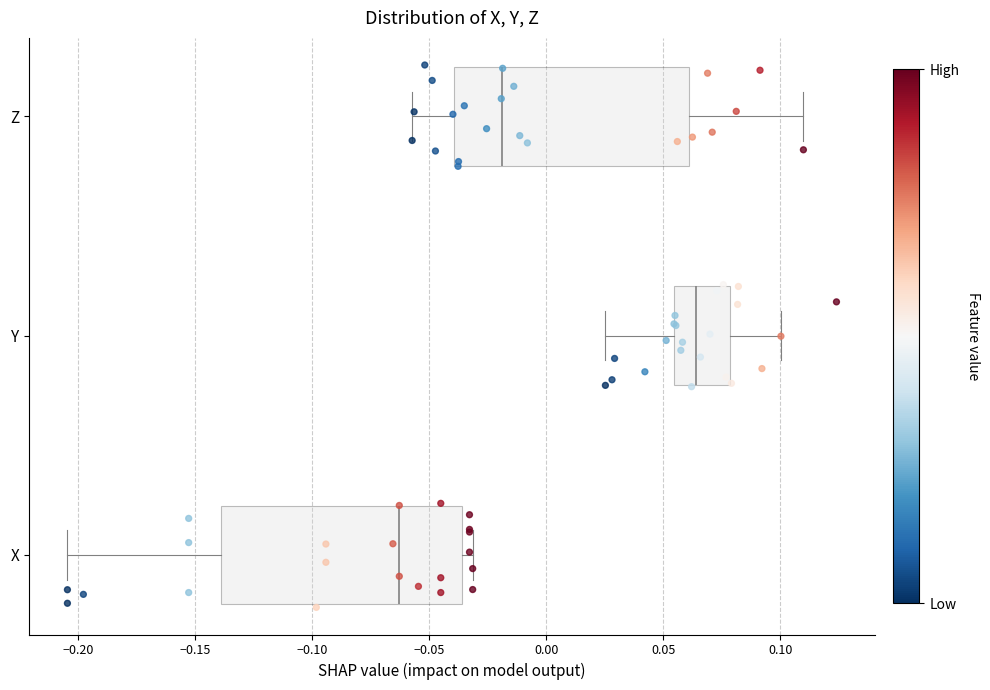

Reading bottom to top, read every box against the x-axis: the position of its median line, the range the box covers, and the ends of its whiskers. The values are not printed on the chart, so give them approximately, as read against the axis.

X: median -0.065, box -0.140 to -0.035, whiskers -0.205 to -0.030
Y: median 0.065, box 0.055 to 0.080, whiskers 0.025 to 0.100
Z: median -0.020, box -0.040 to 0.060, whiskers -0.055 to 0.110